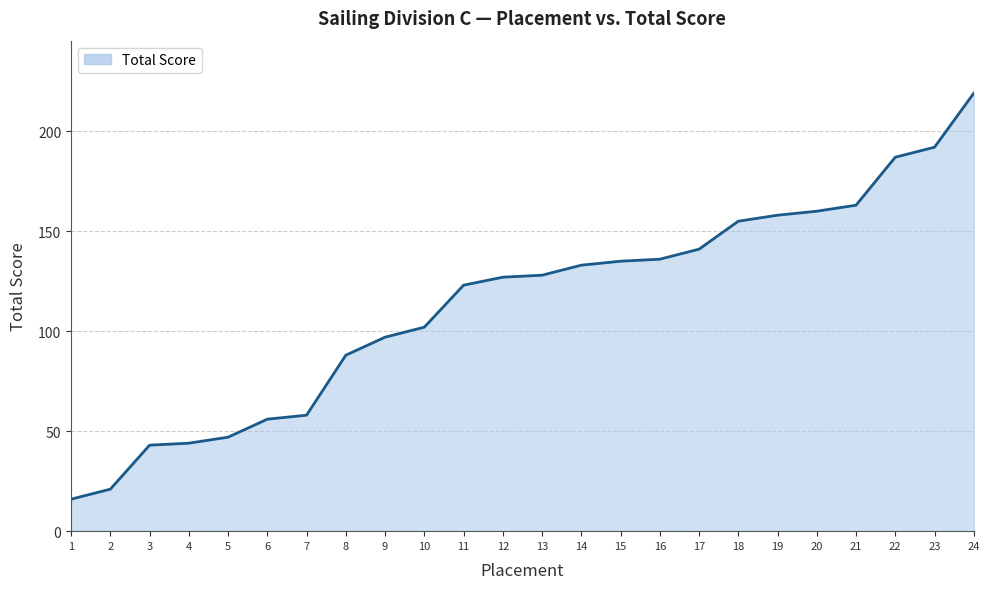

How many lines are shown in the chart?

1